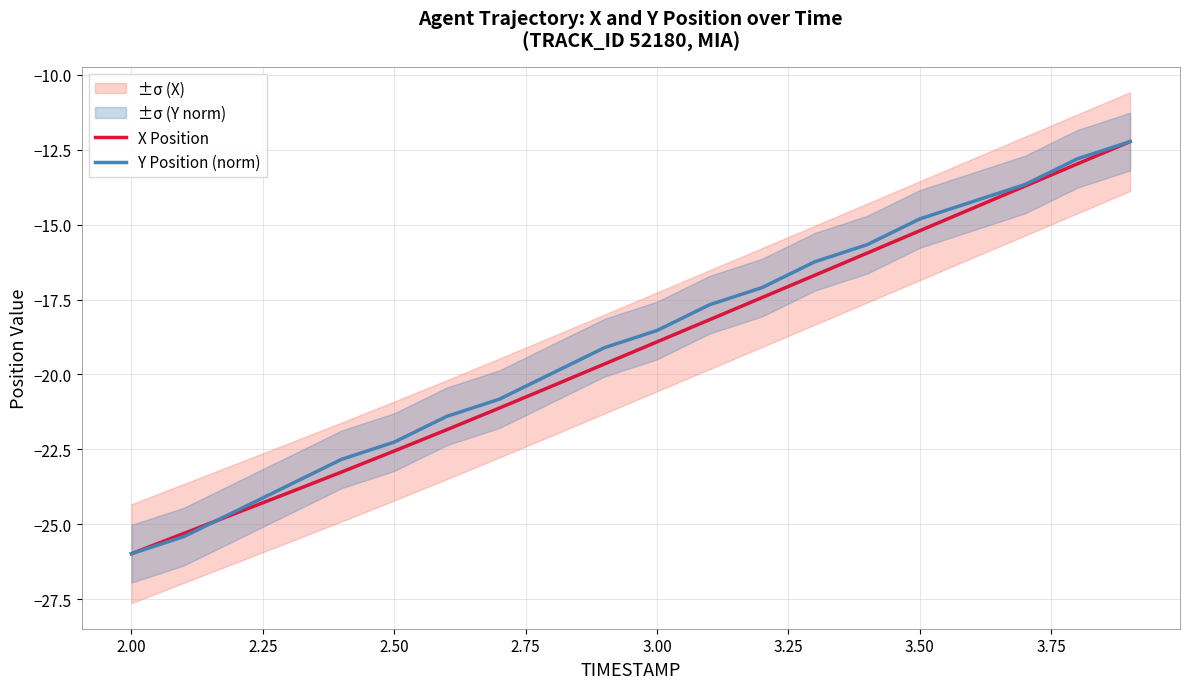

Reading left to right, what are all the values shown in this chart?

X Position: -26.0	-25.3	-24.6	-23.9	-23.3	-22.6	-21.8	-21.1	-20.4	-19.7	-18.9	-18.2	-17.4	-16.7	-15.9	-15.2	-14.5	-13.7	-13.0	-12.2
Y Position (norm): -26.0	-25.4	-24.6	-23.7	-22.8	-22.3	-21.4	-20.8	-20.0	-19.1	-18.5	-17.7	-17.1	-16.2	-15.7	-14.8	-14.2	-13.7	-12.8	-12.2